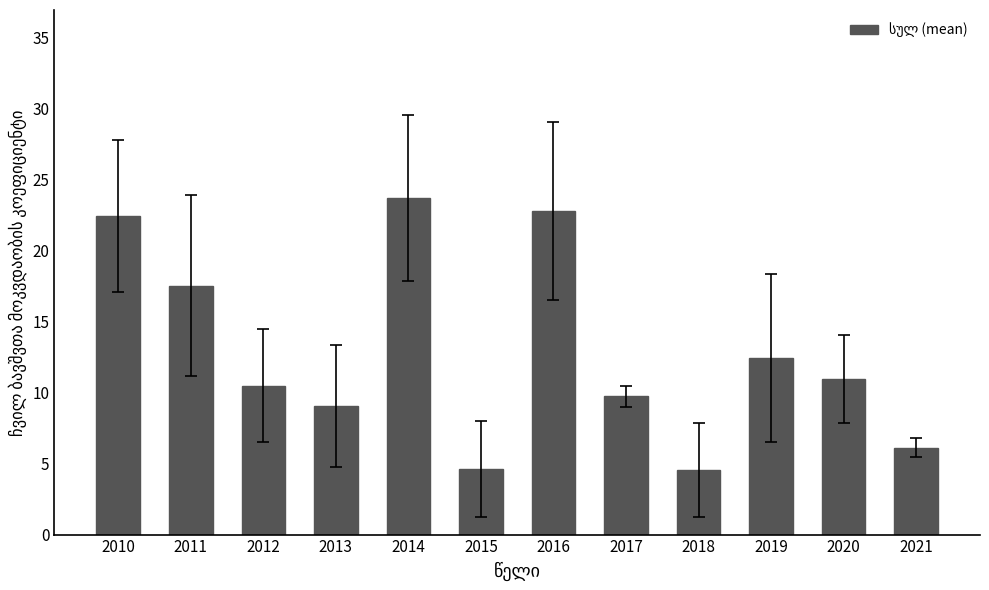

The chart shows a value of 9.7 at 2016. True or false?

False